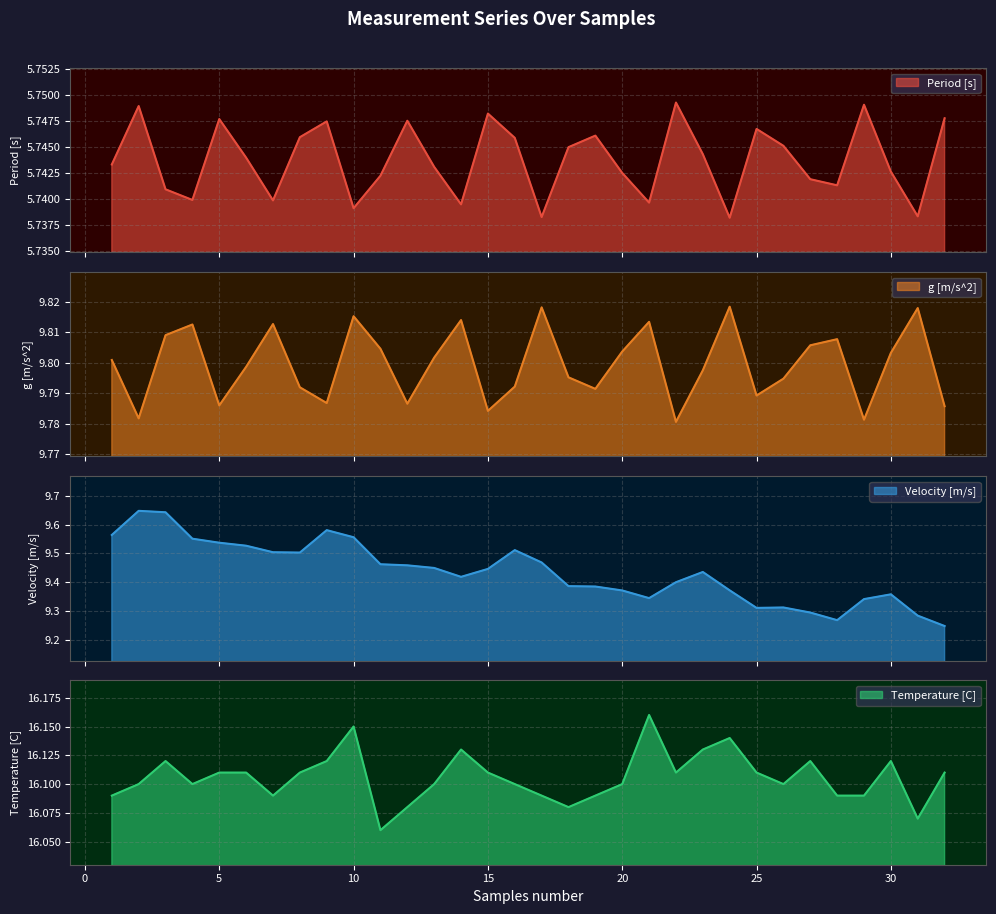

True or false: Temperature [C] has more than 0 interior local peaks.

True